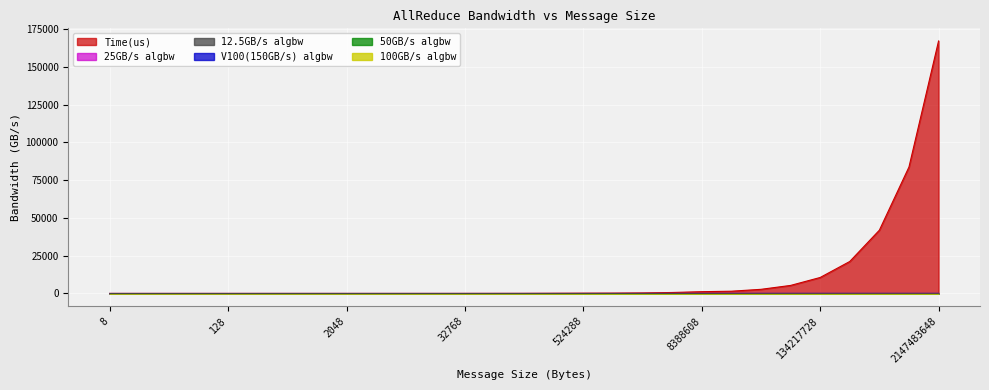

How many positive values does the 50GB/s algbw series have?

25